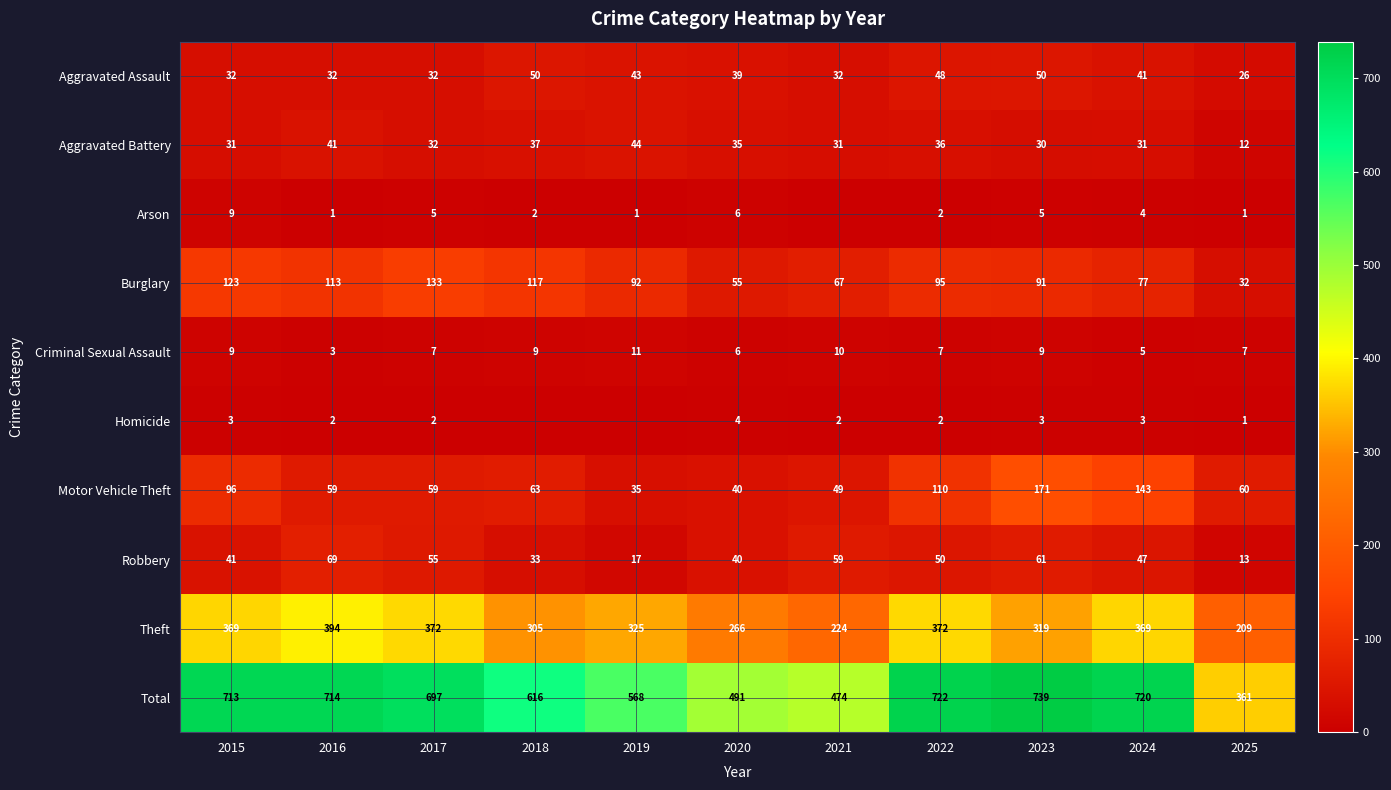

Which has a higher value, 2018 or 2016?

2018